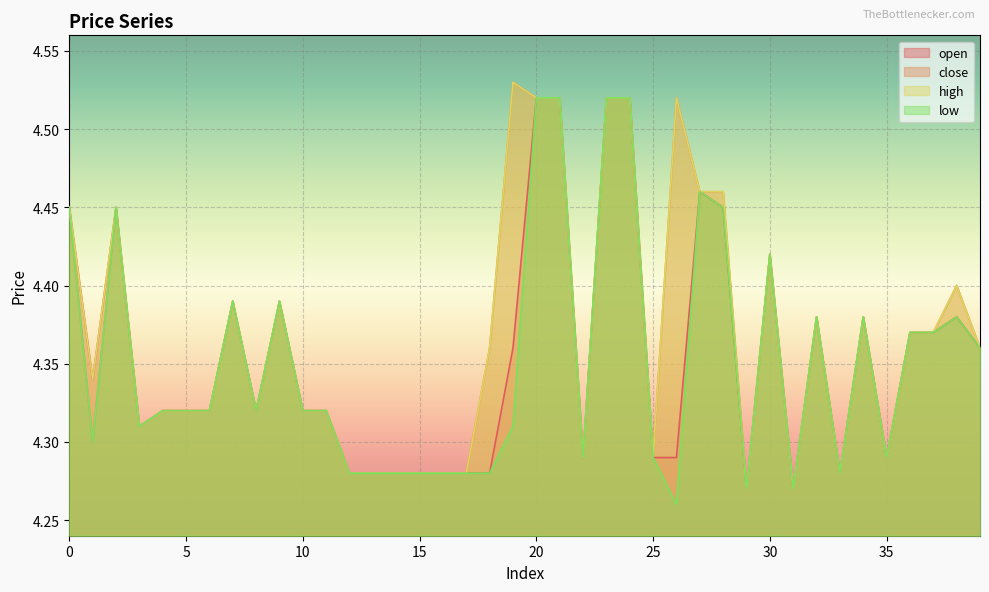

True or false: open has a value of 4.3 at 26.

True